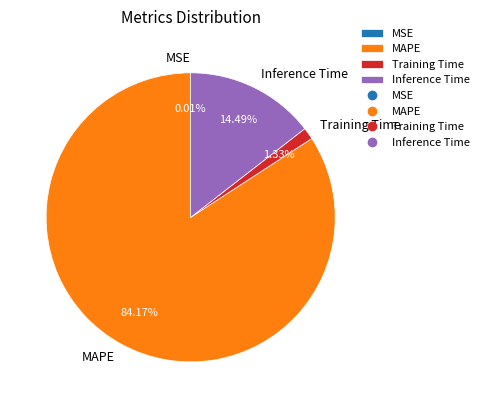

What is the largest slice in the pie chart?

MAPE